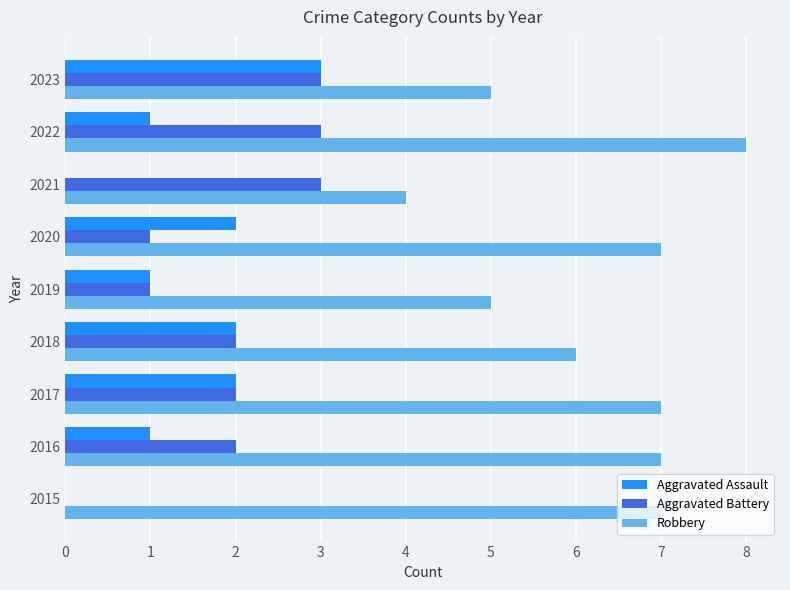

At which category does the chart reach its peak across all series?

2022